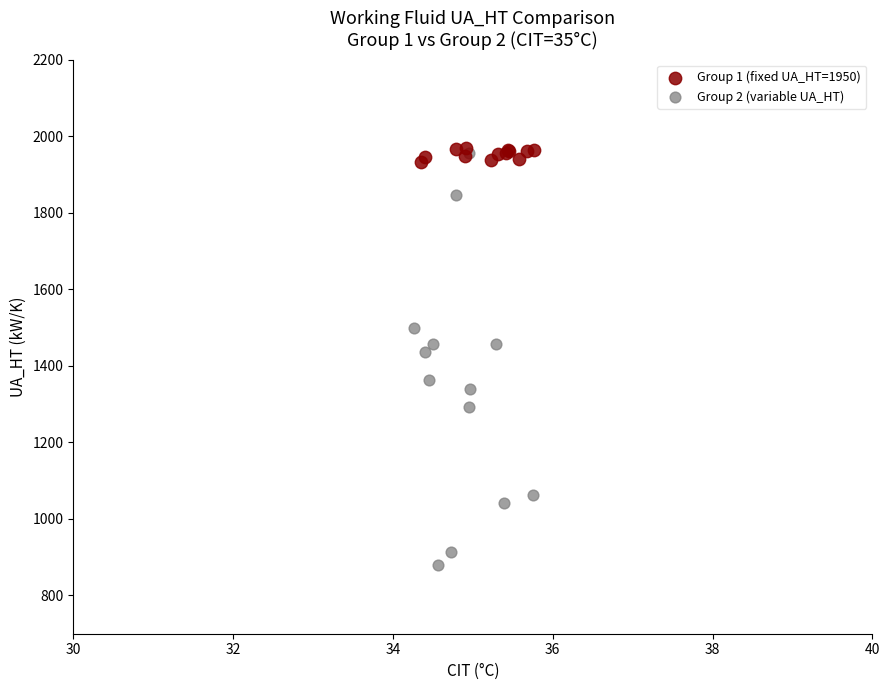

Which series has the widest spread of Y values?

Group 2 (variable UA_HT)